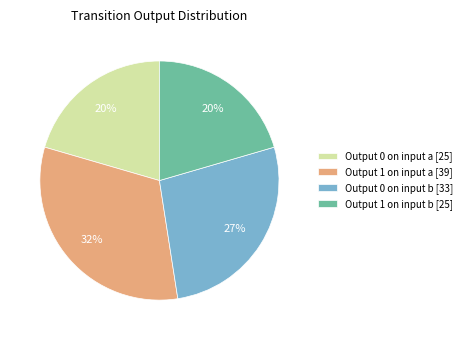

Is there any slice that represents more than half of the pie?

No